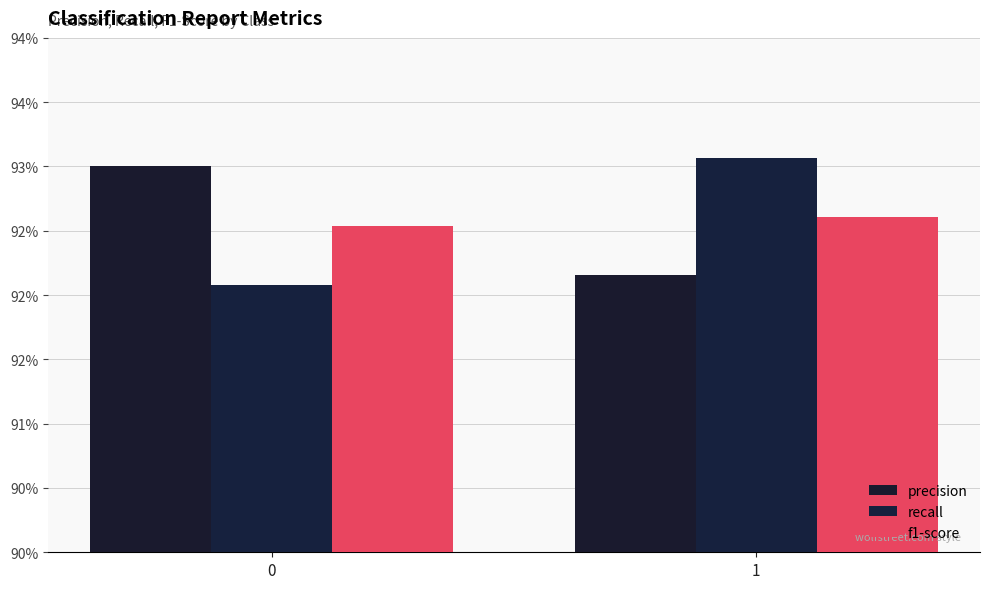

How many bars are there in each group?

3